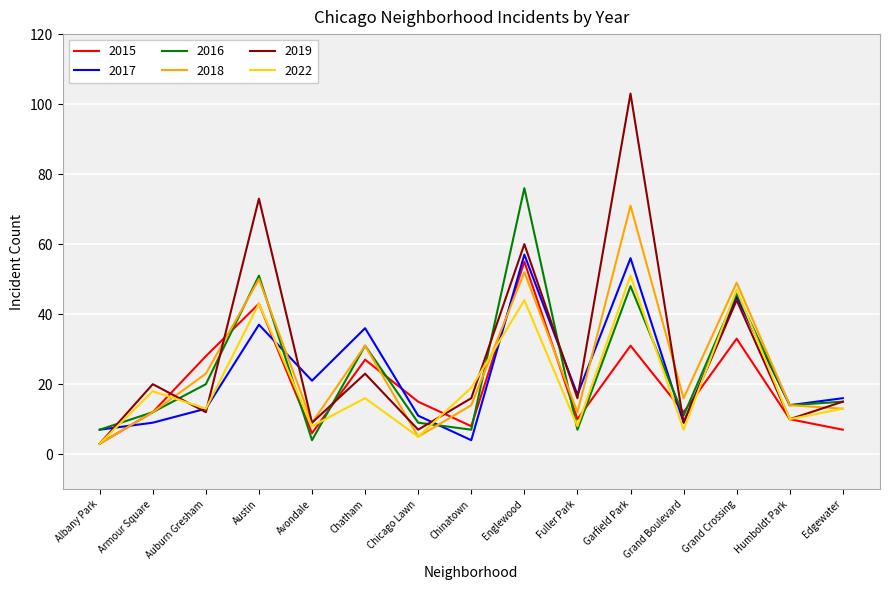

Which series changed the most between Avondale and Garfield Park?

2019